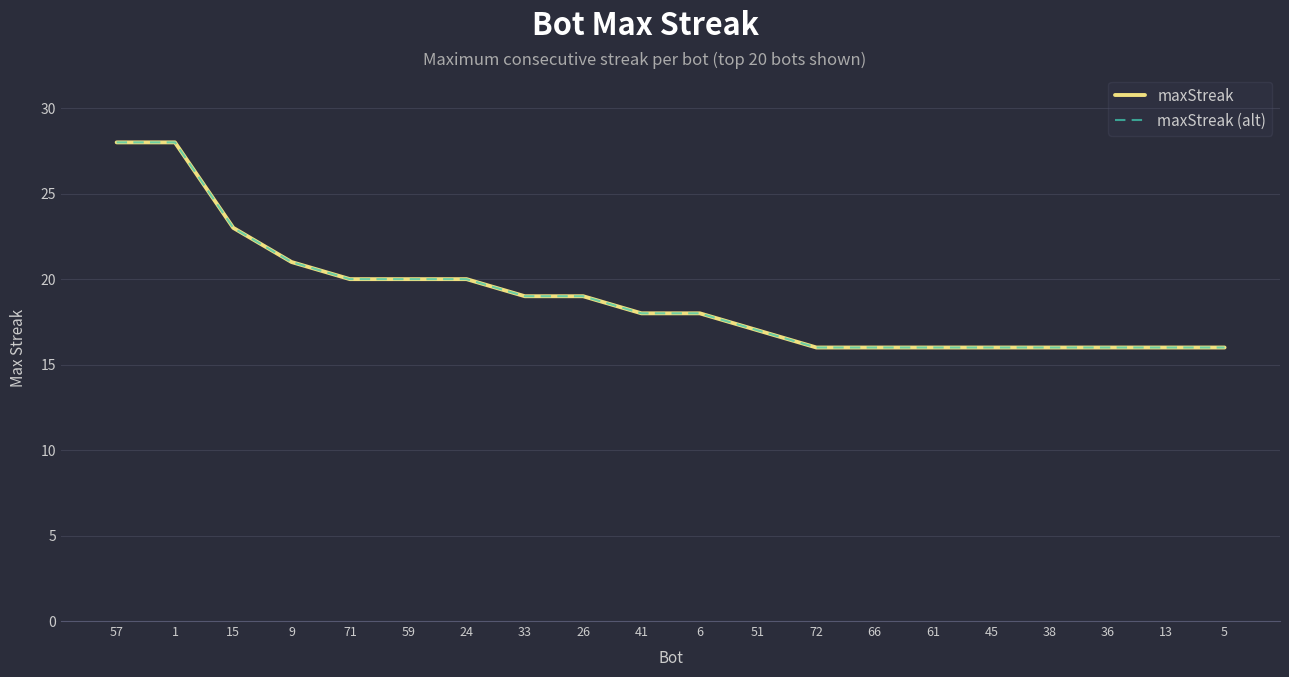

Reading left to right, extract all data points from this chart.

maxStreak: 57=28	1=28	15=23	9=21	71=20	59=20	24=20	33=19	26=19	41=18	6=18	51=17	72=16	66=16	61=16	45=16	38=16	36=16	13=16	5=16
maxStreak (alt): 57=28	1=28	15=23	9=21	71=20	59=20	24=20	33=19	26=19	41=18	6=18	51=17	72=16	66=16	61=16	45=16	38=16	36=16	13=16	5=16